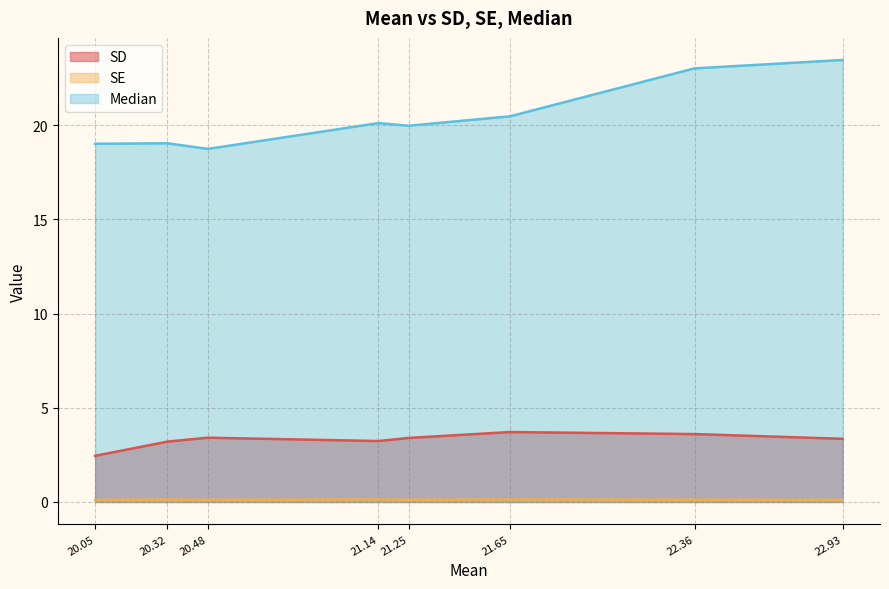

At how many categories does at least one series exceed 9?

8